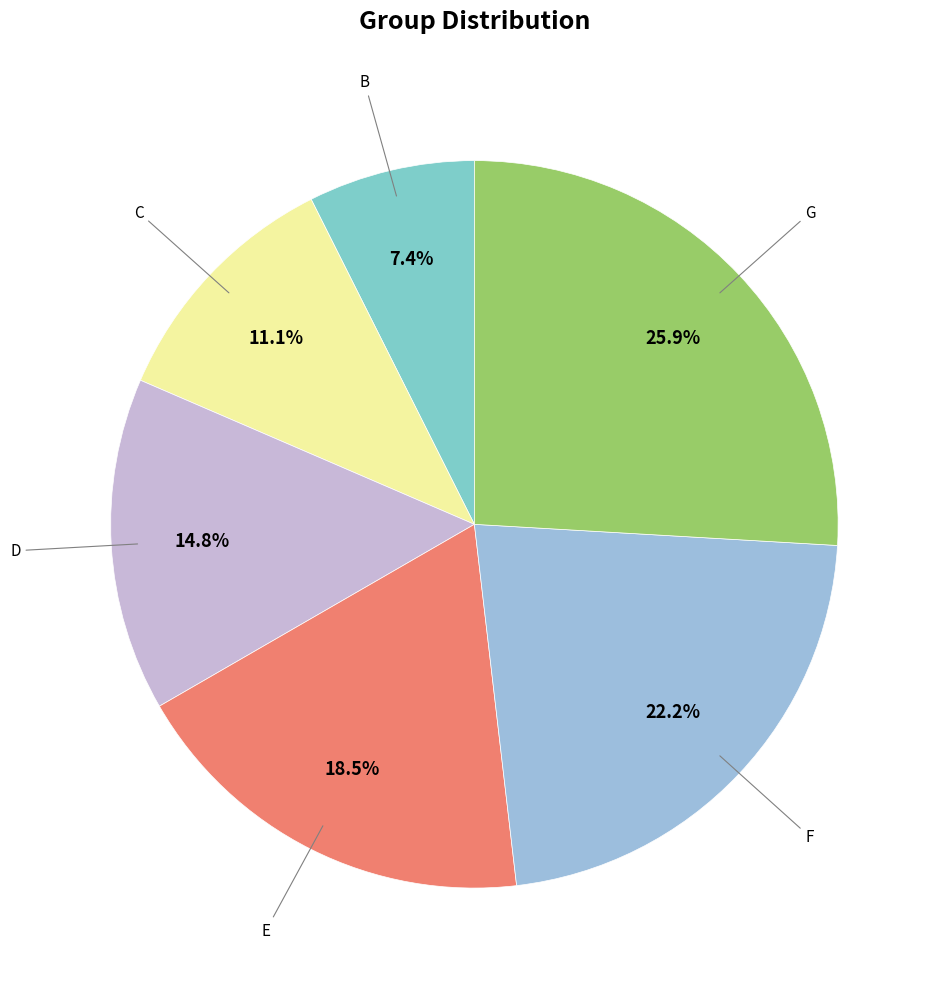

Count the number of slices in the pie.

6